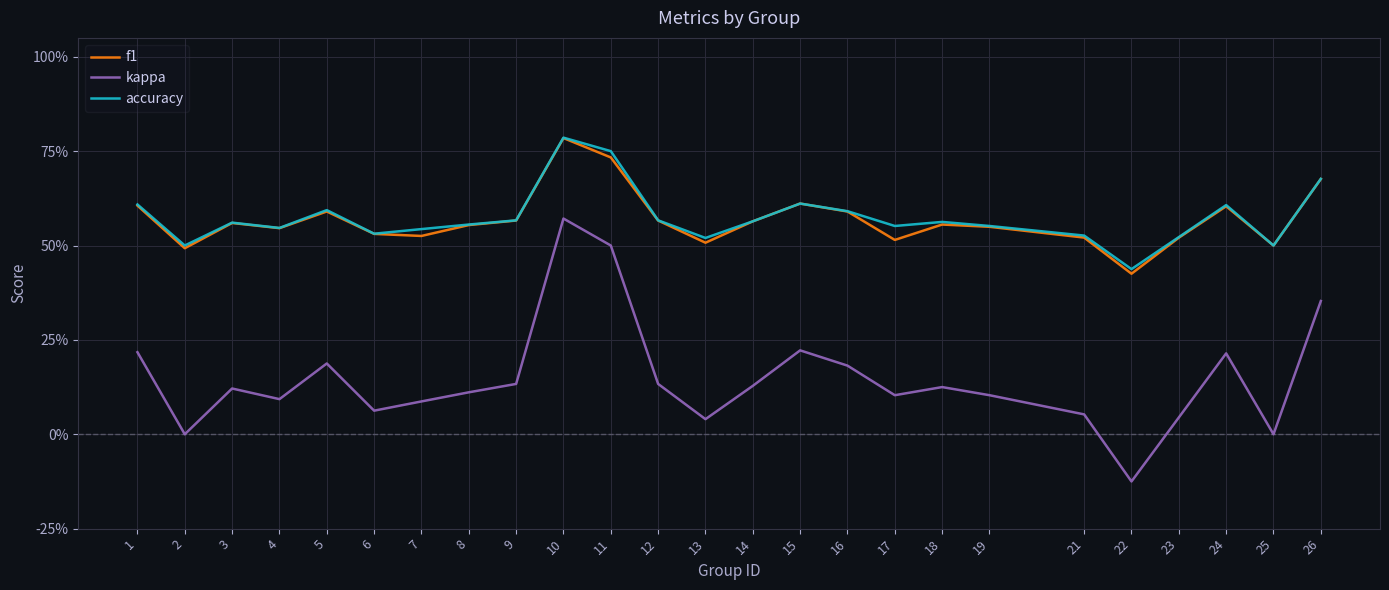

Which series has the largest total across all categories?

accuracy